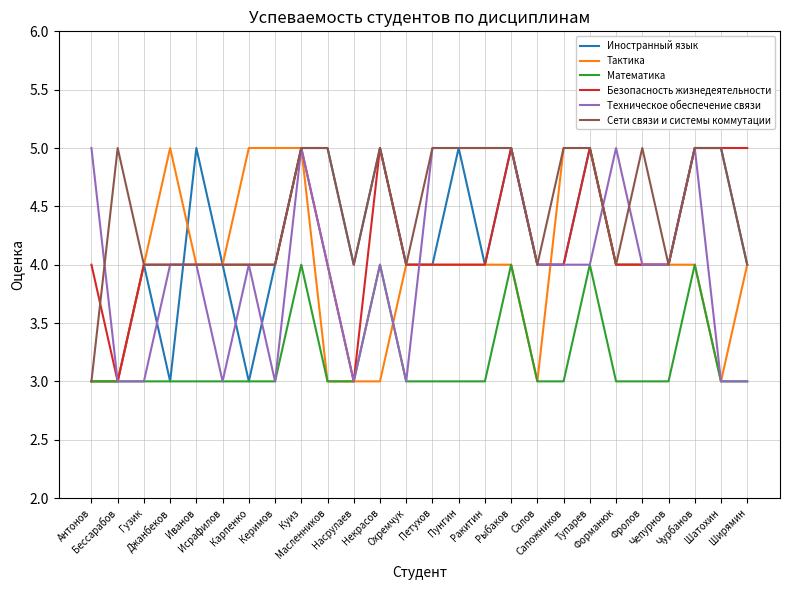

Reading left to right, transcribe all the data shown in this chart.

Иностранный язык: Антонов=3	Бессарабов=3	Гузик=4	Джанбеков=3	Иванов=5	Исрафилов=4	Карпенко=3	Керимов=4	Куиз=5	Масленников=5	Насрулаев=4	Некрасов=5	Охремчук=4	Петухов=4	Пунгин=5	Ракитин=4	Рыбаков=5	Салов=4	Сапожников=4	Тупарев=5	Форманюк=4	Фролов=4	Чепурнов=4	Чурбанов=5	Шатохин=5	Ширямин=4
Тактика: Антонов=3	Бессарабов=3	Гузик=4	Джанбеков=5	Иванов=4	Исрафилов=4	Карпенко=5	Керимов=5	Куиз=5	Масленников=3	Насрулаев=3	Некрасов=3	Охремчук=4	Петухов=4	Пунгин=4	Ракитин=4	Рыбаков=4	Салов=3	Сапожников=5	Тупарев=5	Форманюк=4	Фролов=4	Чепурнов=4	Чурбанов=4	Шатохин=3	Ширямин=4
Математика: Антонов=3	Бессарабов=3	Гузик=3	Джанбеков=3	Иванов=3	Исрафилов=3	Карпенко=3	Керимов=3	Куиз=4	Масленников=3	Насрулаев=3	Некрасов=4	Охремчук=3	Петухов=3	Пунгин=3	Ракитин=3	Рыбаков=4	Салов=3	Сапожников=3	Тупарев=4	Форманюк=3	Фролов=3	Чепурнов=3	Чурбанов=4	Шатохин=3	Ширямин=3
Безопасность жизнедеятельности: Антонов=4	Бессарабов=3	Гузик=4	Джанбеков=4	Иванов=4	Исрафилов=4	Карпенко=4	Керимов=4	Куиз=5	Масленников=4	Насрулаев=3	Некрасов=5	Охремчук=4	Петухов=4	Пунгин=4	Ракитин=4	Рыбаков=5	Салов=4	Сапожников=4	Тупарев=5	Форманюк=4	Фролов=4	Чепурнов=4	Чурбанов=5	Шатохин=5	Ширямин=5
Техническое обеспечение связи: Антонов=5	Бессарабов=3	Гузик=3	Джанбеков=4	Иванов=4	Исрафилов=3	Карпенко=4	Керимов=3	Куиз=5	Масленников=4	Насрулаев=3	Некрасов=4	Охремчук=3	Петухов=5	Пунгин=5	Ракитин=5	Рыбаков=5	Салов=4	Сапожников=4	Тупарев=4	Форманюк=5	Фролов=4	Чепурнов=4	Чурбанов=5	Шатохин=3	Ширямин=3
Сети связи и системы коммутации: Антонов=3	Бессарабов=5	Гузик=4	Джанбеков=4	Иванов=4	Исрафилов=4	Карпенко=4	Керимов=4	Куиз=5	Масленников=5	Насрулаев=4	Некрасов=5	Охремчук=4	Петухов=5	Пунгин=5	Ракитин=5	Рыбаков=5	Салов=4	Сапожников=5	Тупарев=5	Форманюк=4	Фролов=5	Чепурнов=4	Чурбанов=5	Шатохин=5	Ширямин=4